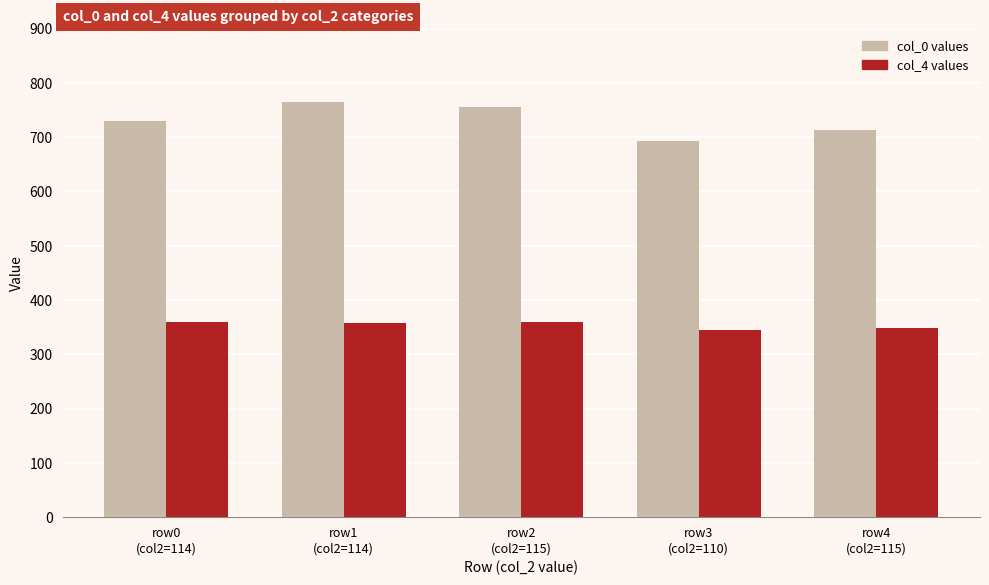

What is the maximum value shown in the chart?

764